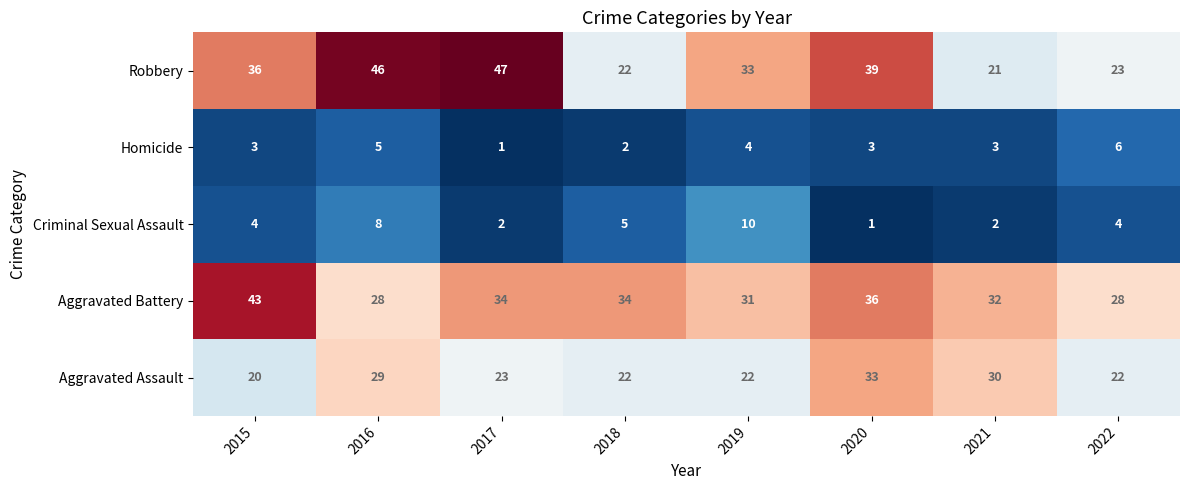

What is the sum of the Robbery values at 2021 and 2019?

54